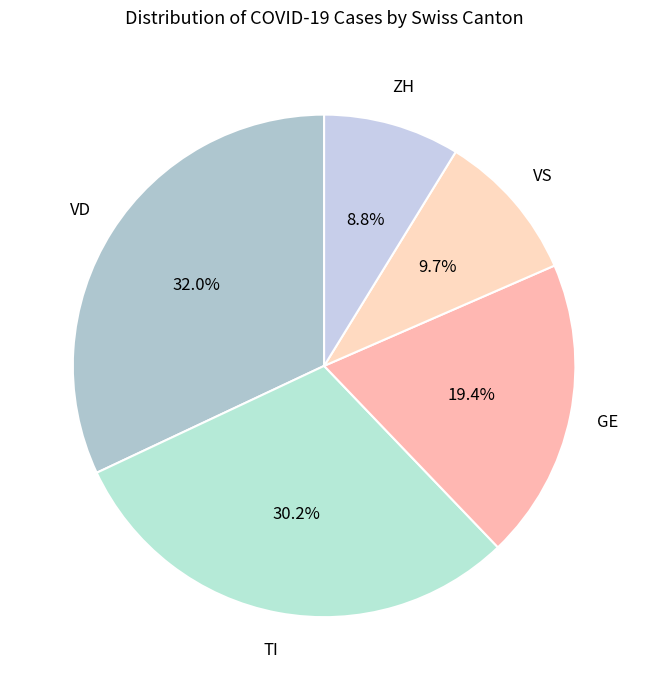

Do ZH and VS together represent more than half of the pie?

No